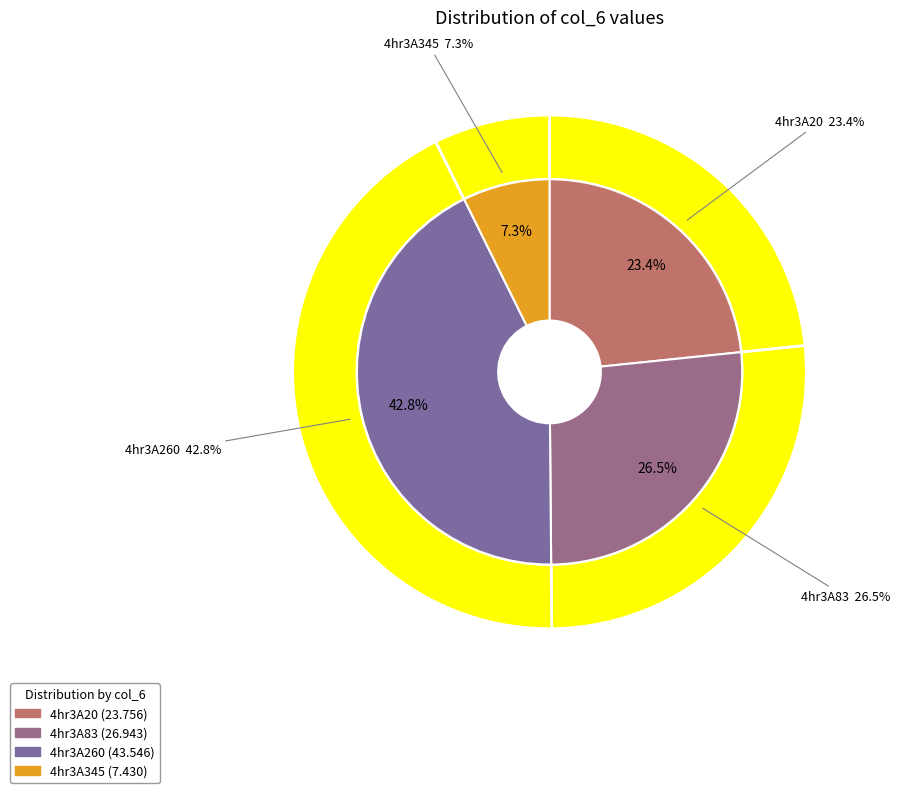

Combined, do 4hr3A83 and 4hr3A345 account for over 50%?

No